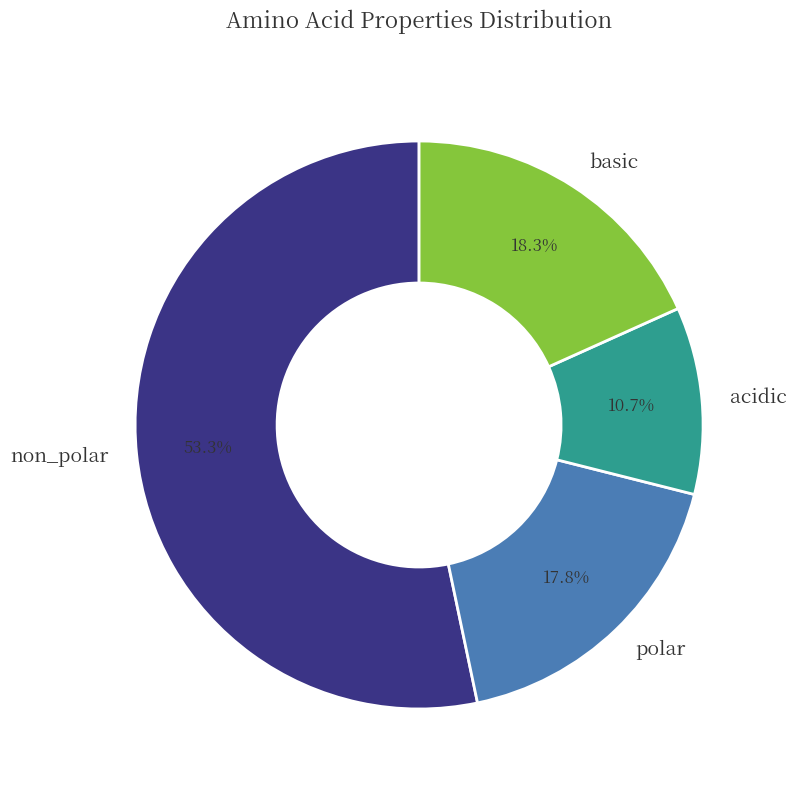

Which slice is the largest?

non_polar